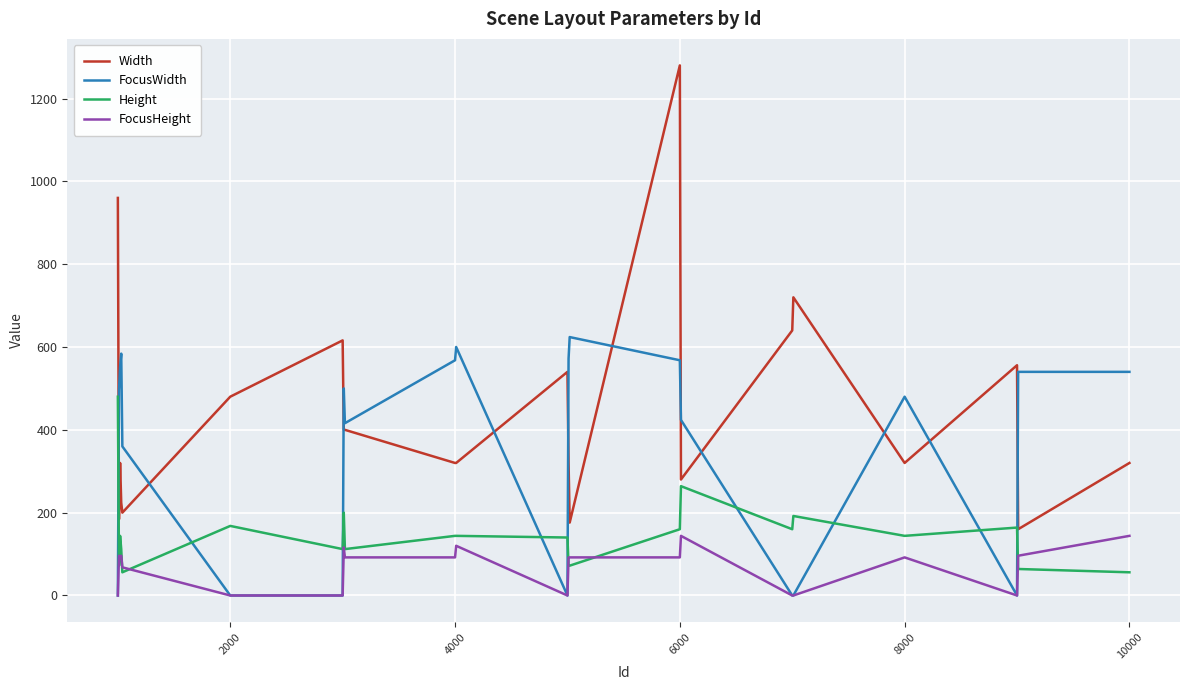

Which series has the largest total across all categories?

Width